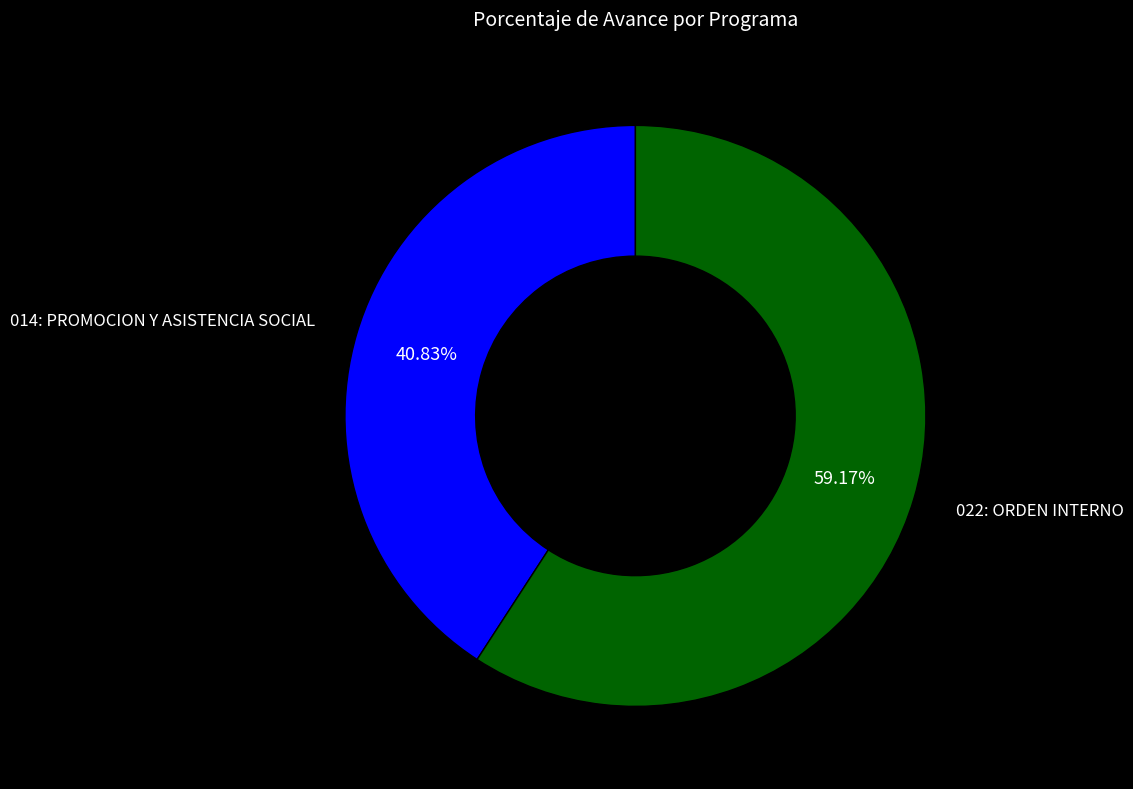

Is there a majority slice in this chart?

Yes